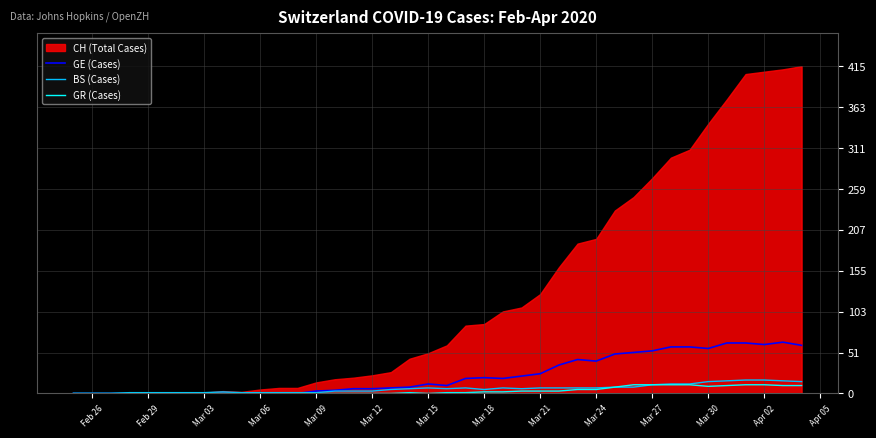

What is the maximum value for BS (Cases)?

17